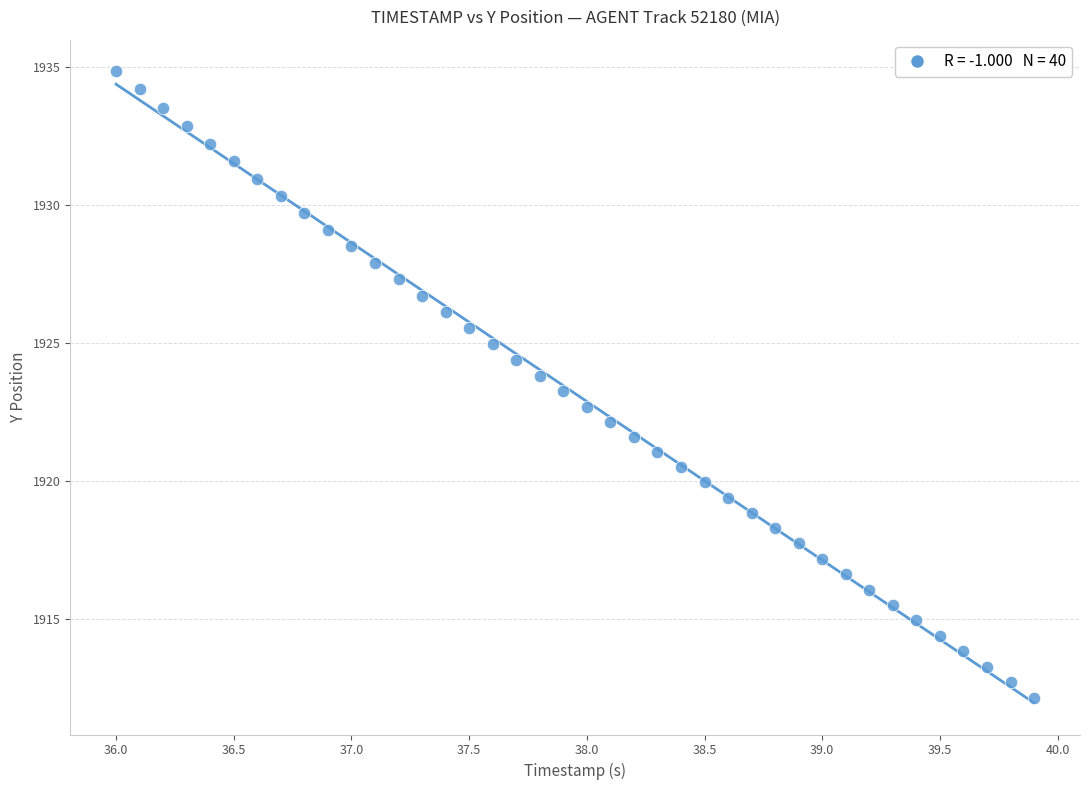

What is the range of Y values (max minus min)?

22.7